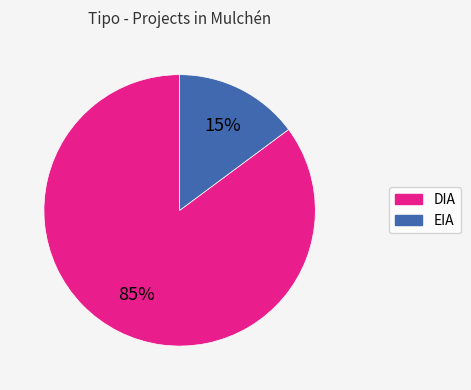

To the nearest percent, what is the difference between the DIA and EIA slice percentages?

70%